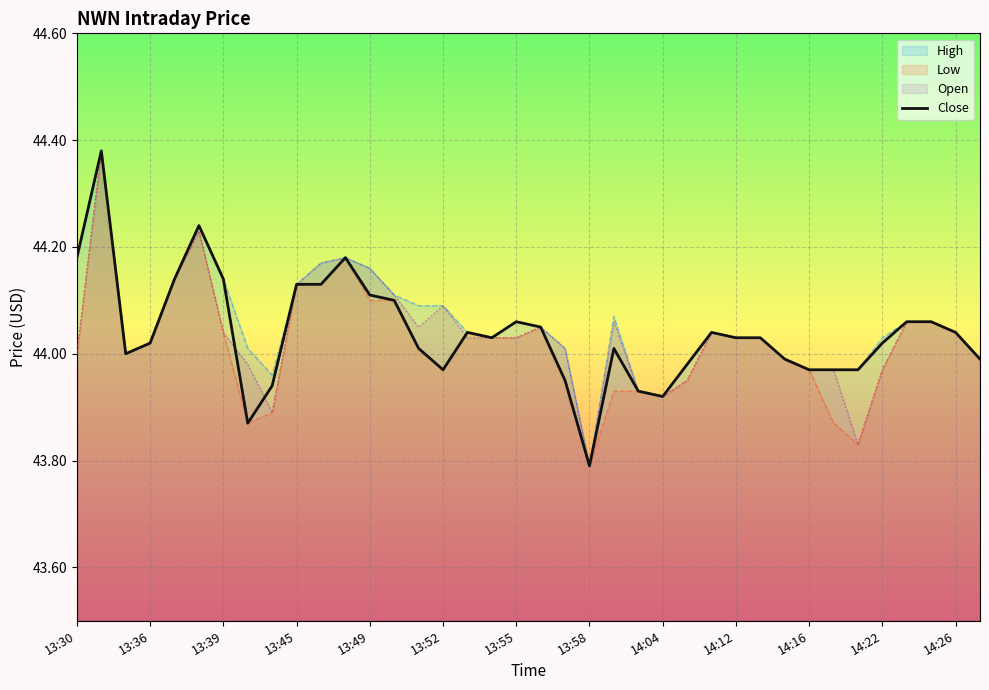

True or false: Open has a value of 20.3 at 13:36.

False